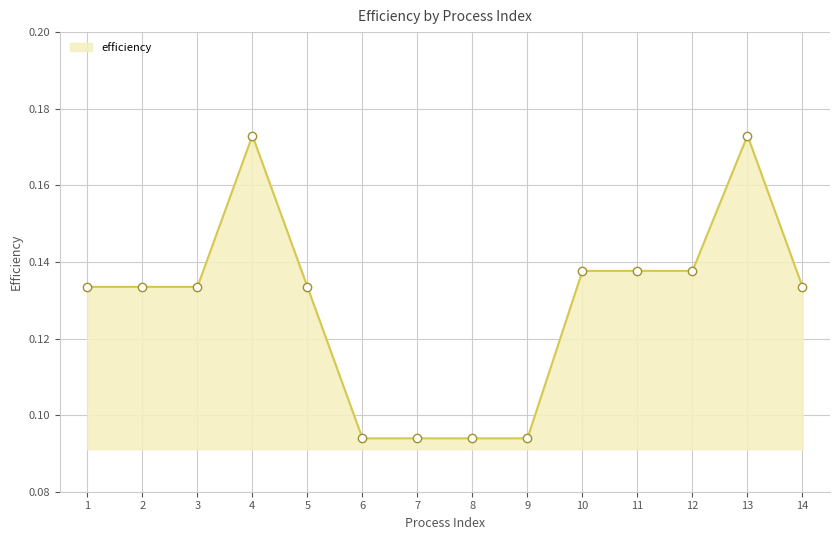

Which has a higher value, 14 or 7?

14